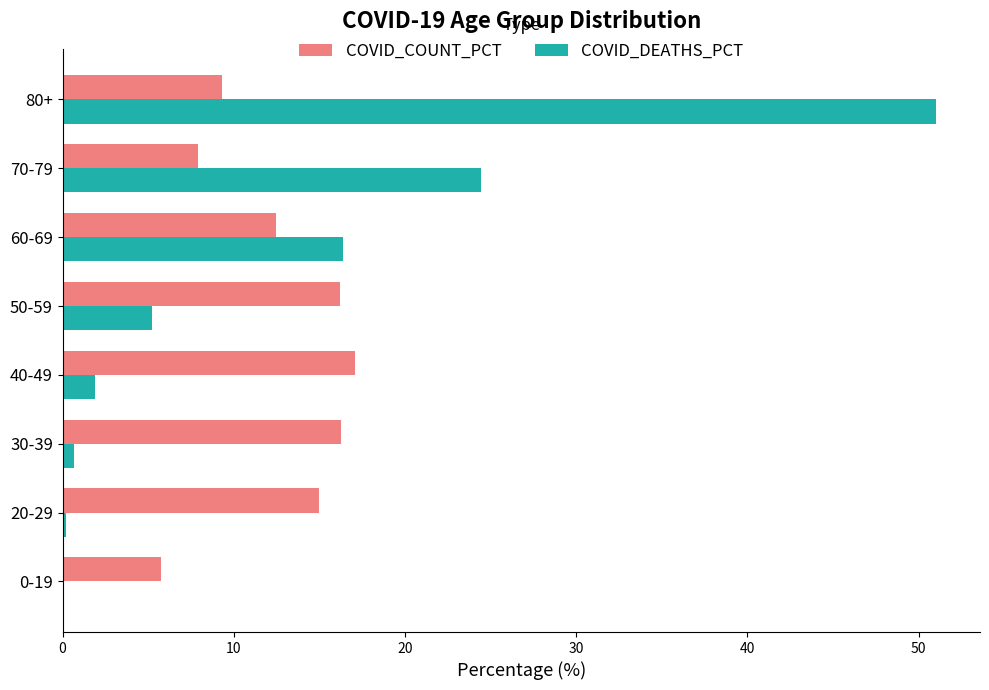

Is it true that COVID_COUNT_PCT equals 17.1 at 40-49?

True